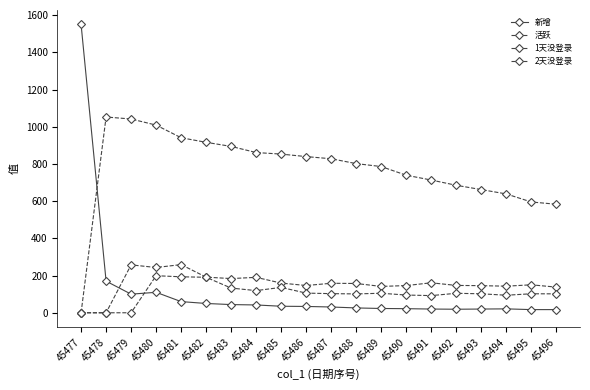

What is the spread (max minus min) of values at 45485?

817.9